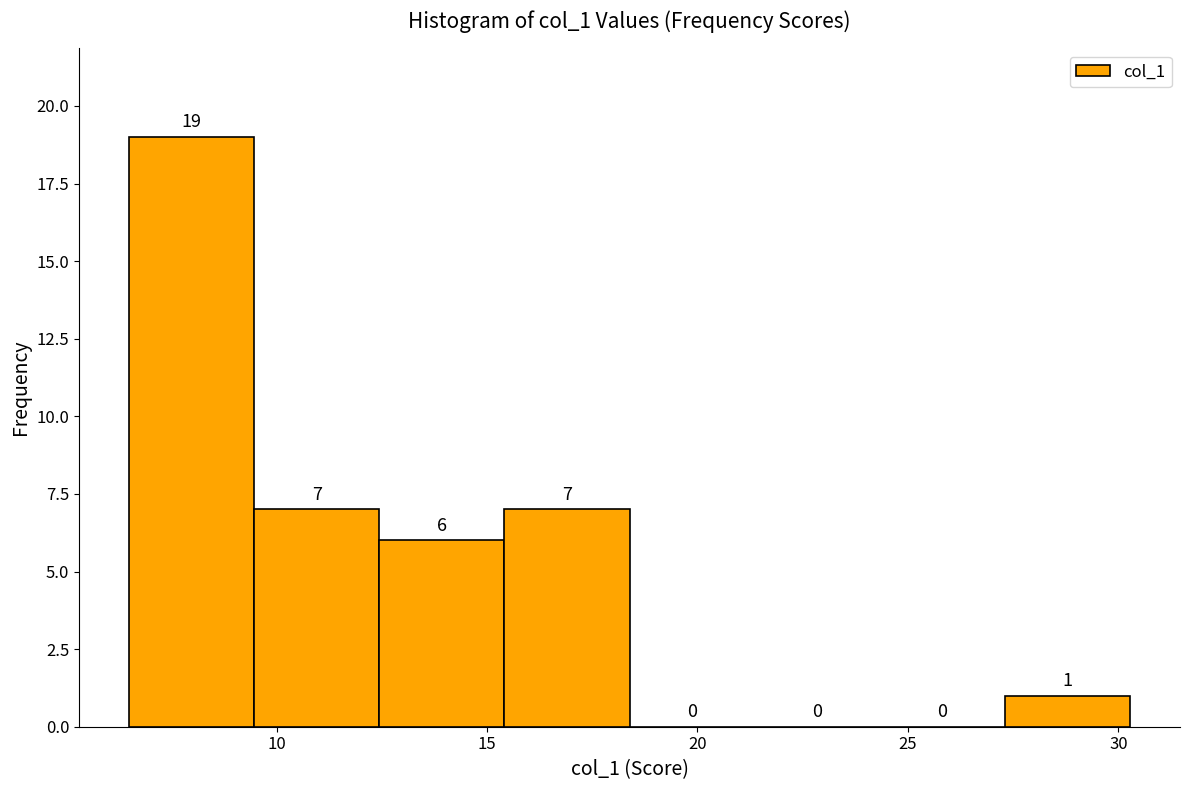

What is the height of the bar covering 6.5 to 9.5 on the x-axis? The bar edges are not printed on the chart, so give them approximately, as read against the axis.

19